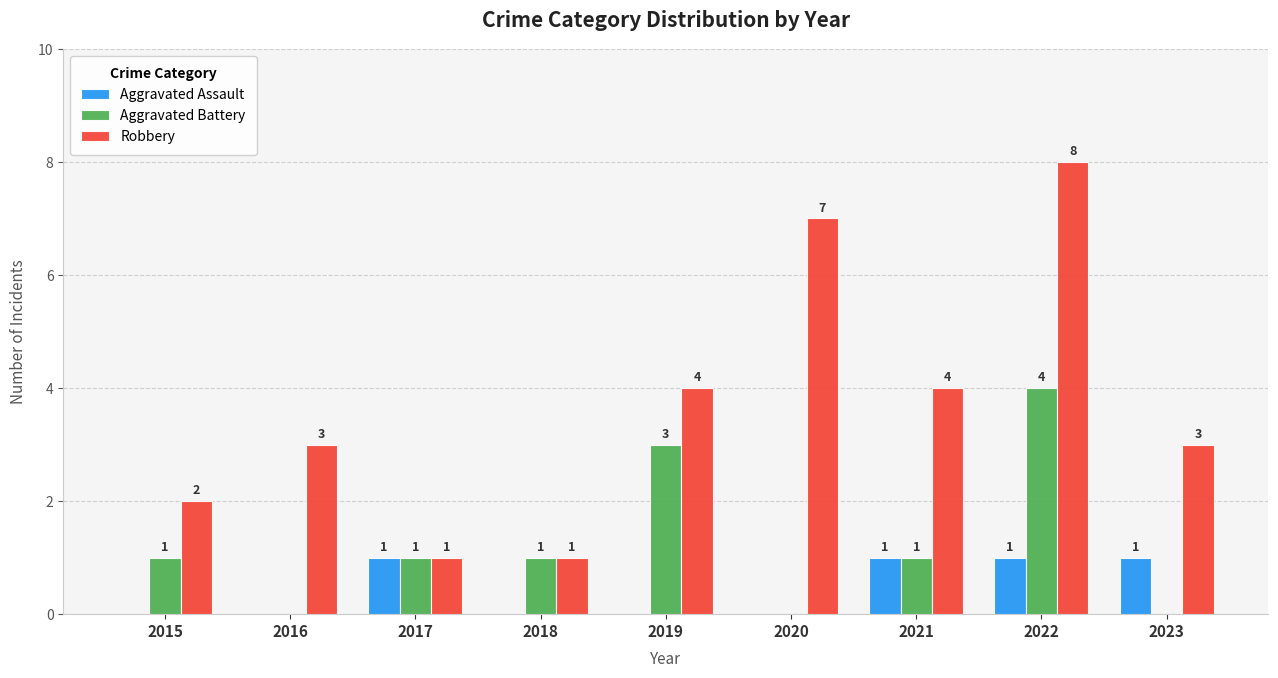

What is the spread (max minus min) of values at 2020?

7